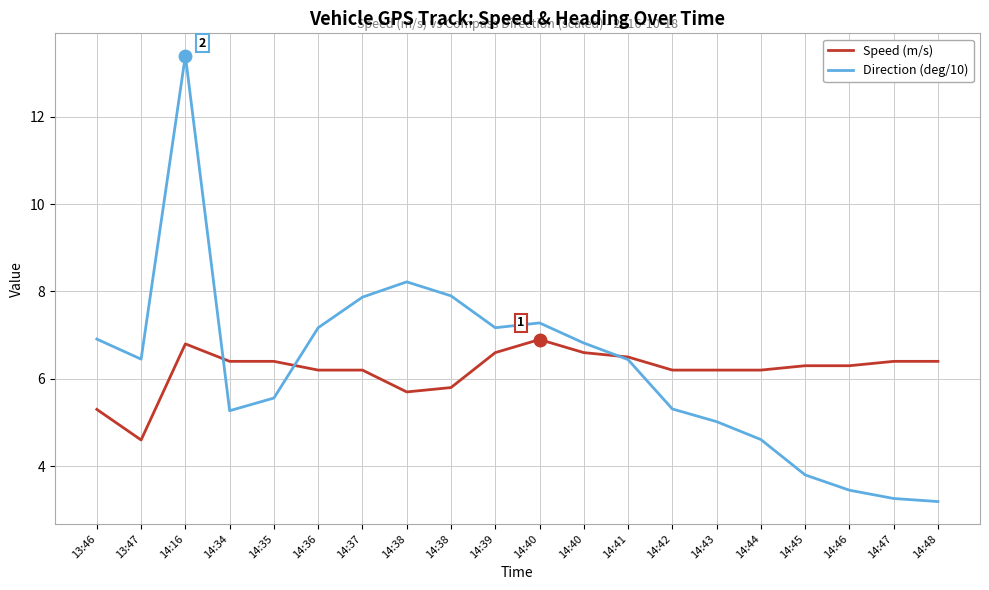

The value of Speed (m/s) at 14:36 is 2.9. True or false?

False